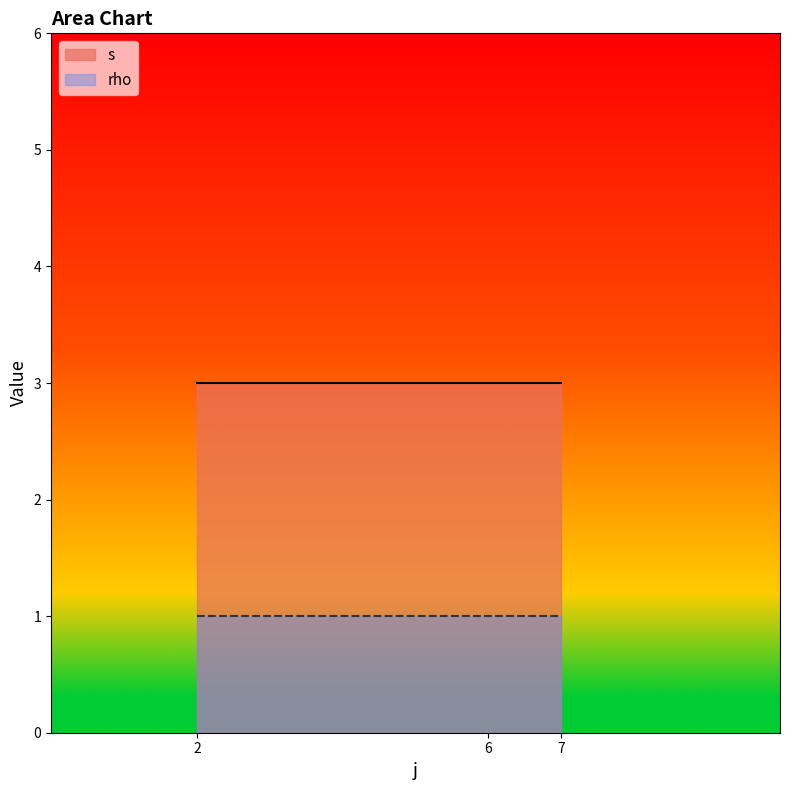

Which label corresponds to the largest value in the chart?

2